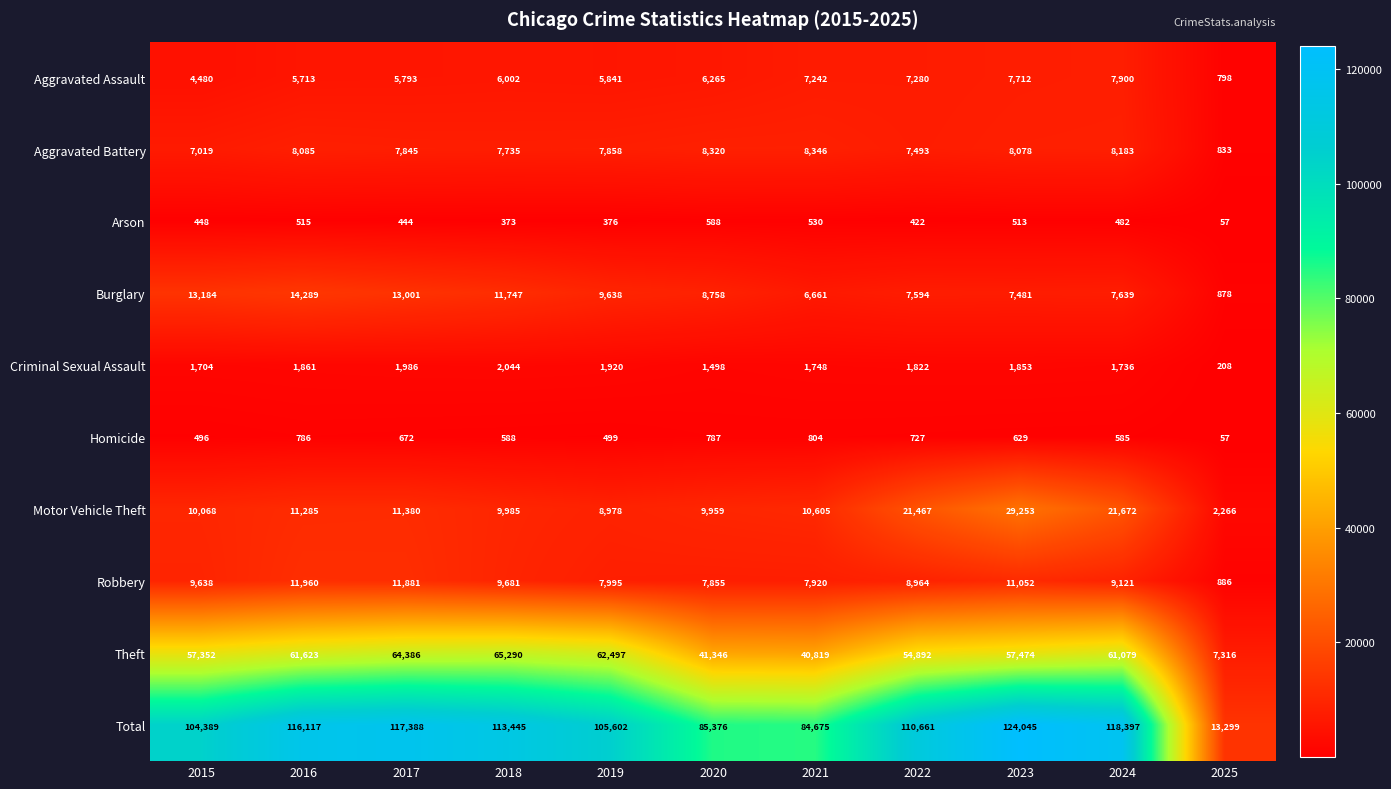

What is the total value across all series at 2023?

248090